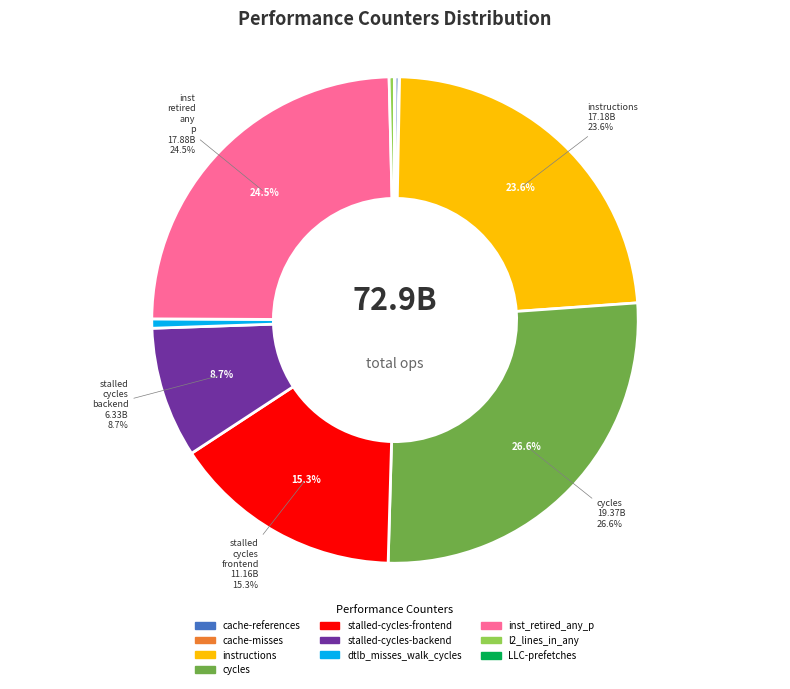

Does any single category account for the majority?

No